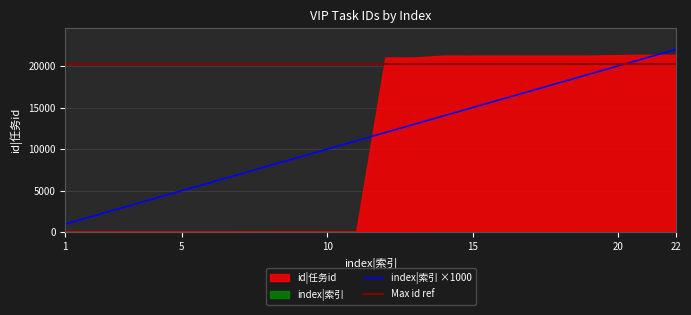

Which has a higher value, 11 or 15?

15